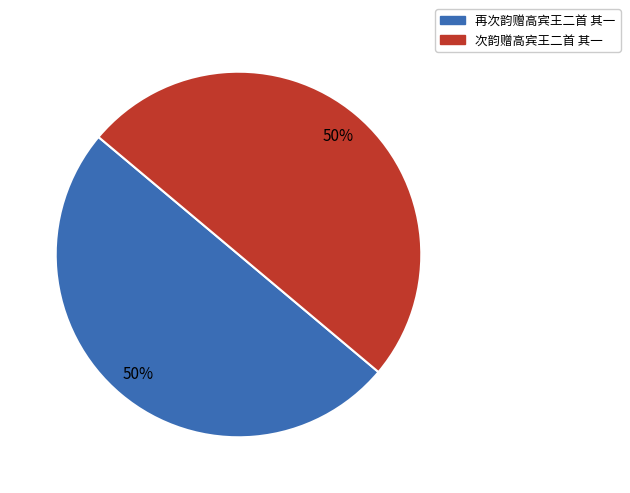

To the nearest percent, what percentage of the pie is 次韵赠高宾王二首 其一?

50%